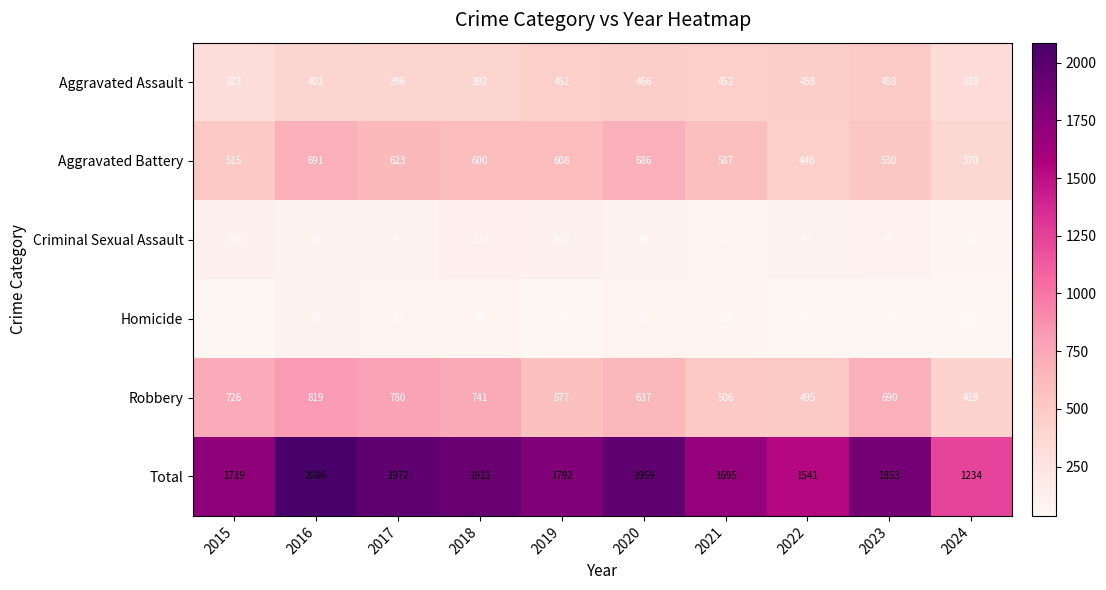

Rank the series at 2018 from highest to lowest value.

Total, Robbery, Aggravated Battery, Aggravated Assault, Criminal Sexual Assault, Homicide